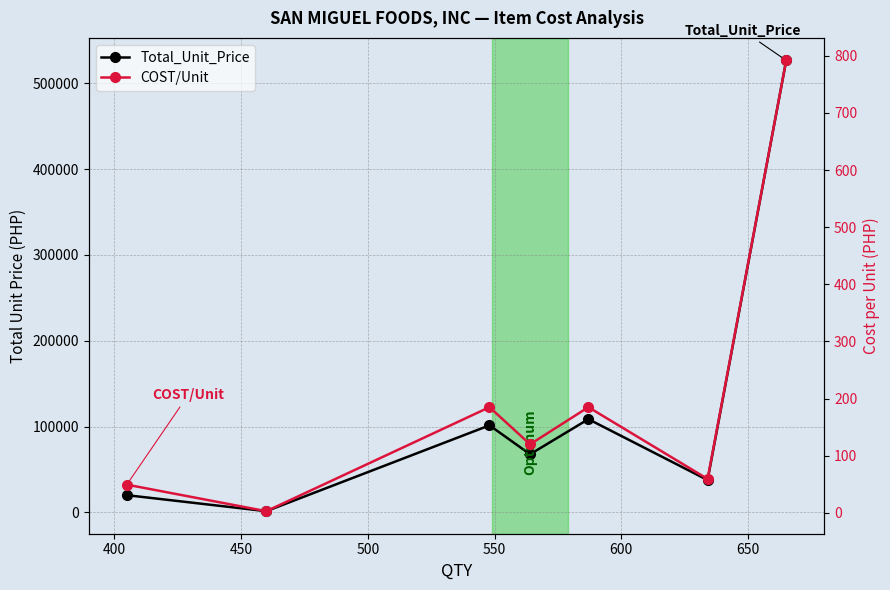

How many lines are shown in the chart?

2